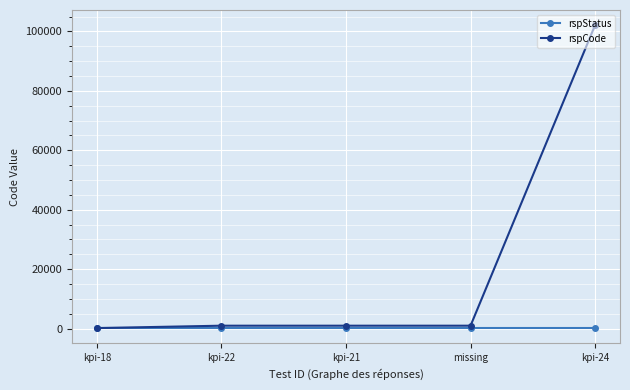

List the series in order of their peak value, highest first.

rspCode, rspStatus